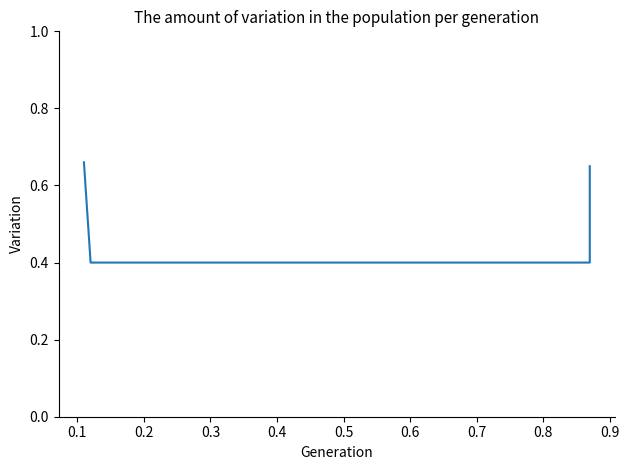

What is the value of the 1st point from the left?

0.7